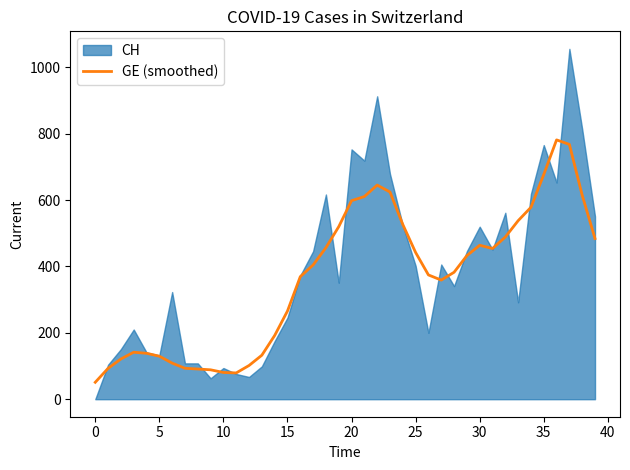

What is the minimum value for GE (smoothed)?

51.0